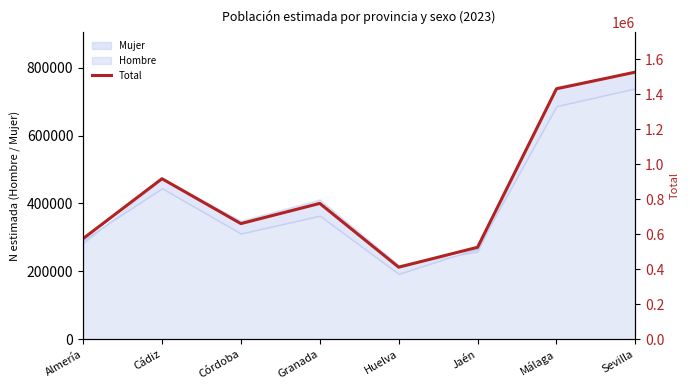

List the labels in order of value, smallest first.

Huelva, Jaén, Almería, Córdoba, Granada, Cádiz, Málaga, Sevilla